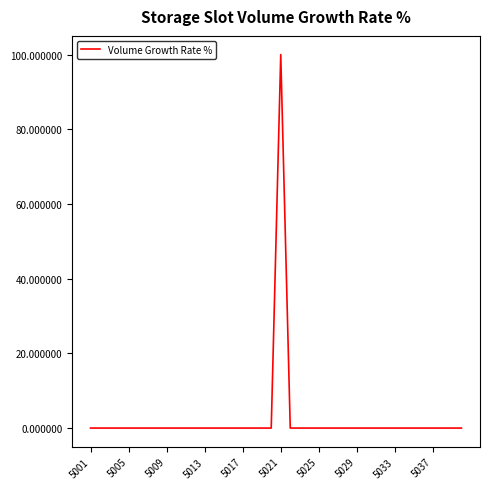

What is the maximum value shown in the chart?

100